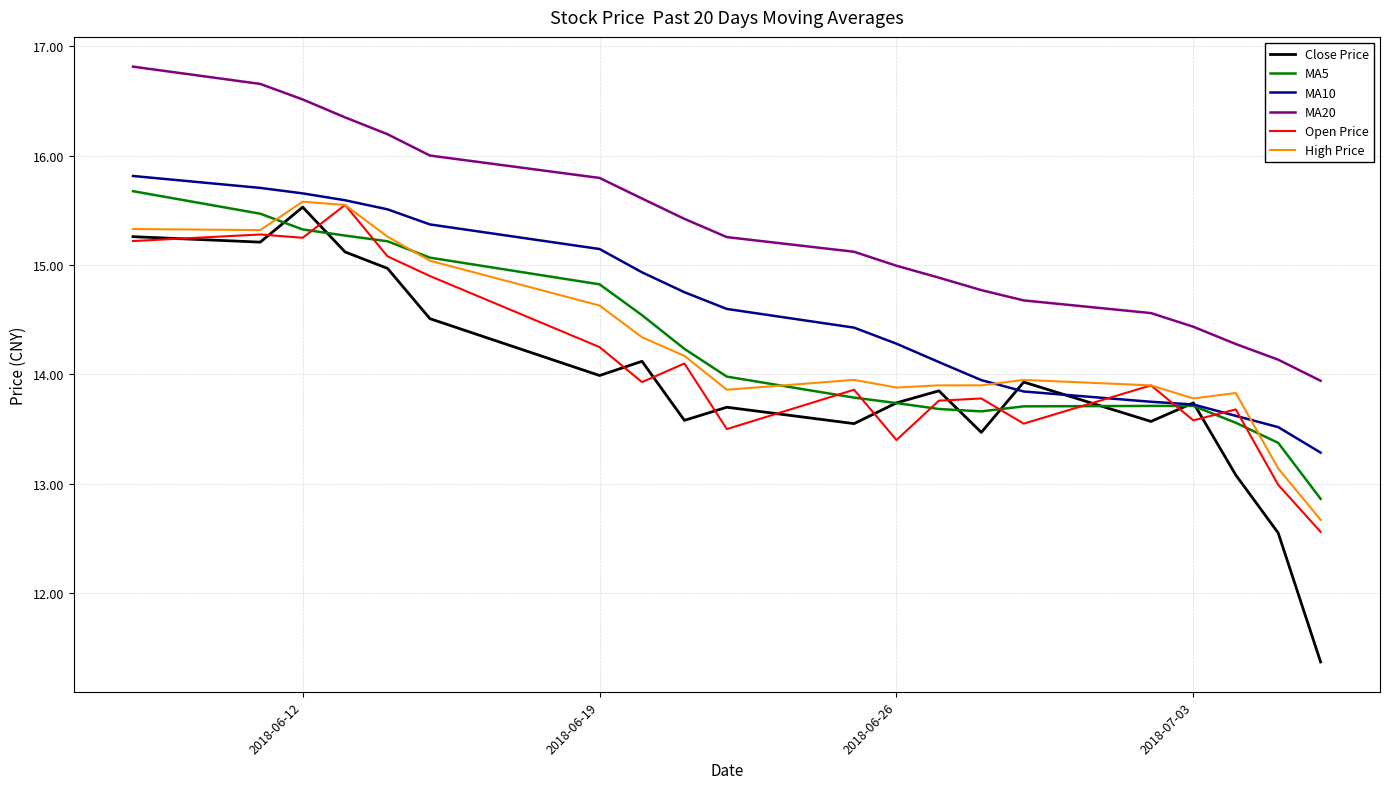

What is the highest value of the MA10 series?

15.8